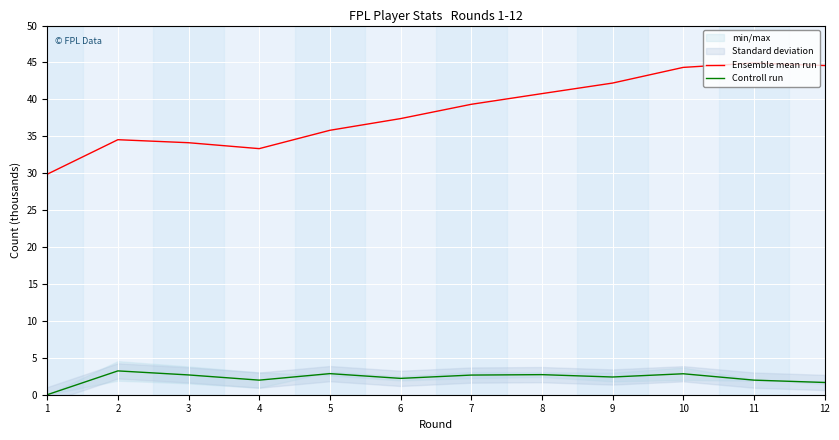

The Controll run series shows 1.7 at 8. True or false?

False